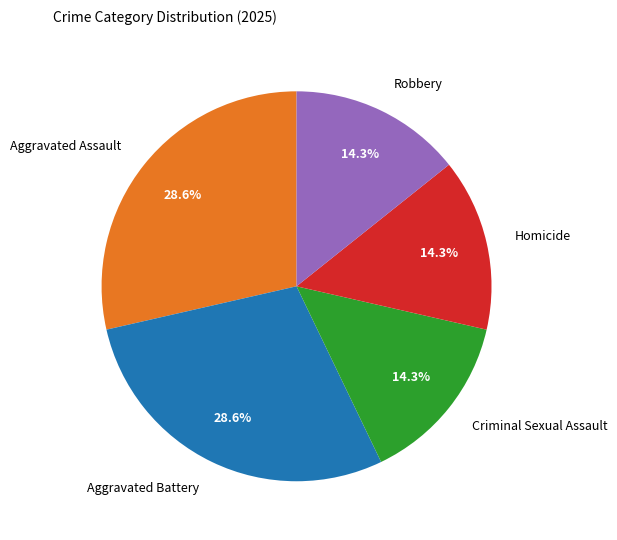

Approximately how many times larger is the value at Aggravated Battery compared to Robbery?

2.0